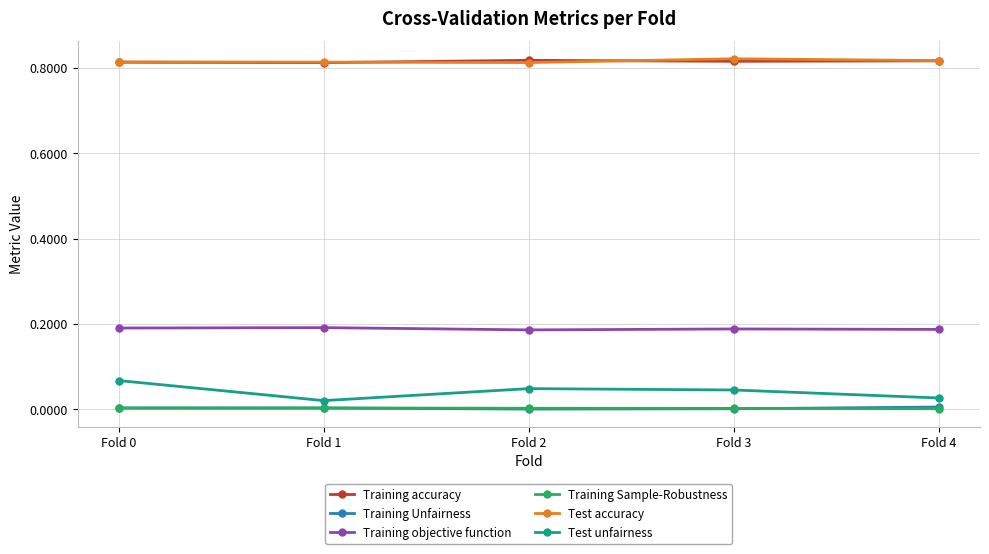

Is the value of Training accuracy at Fold 2 greater than the value of Training Unfairness at Fold 4?

Yes